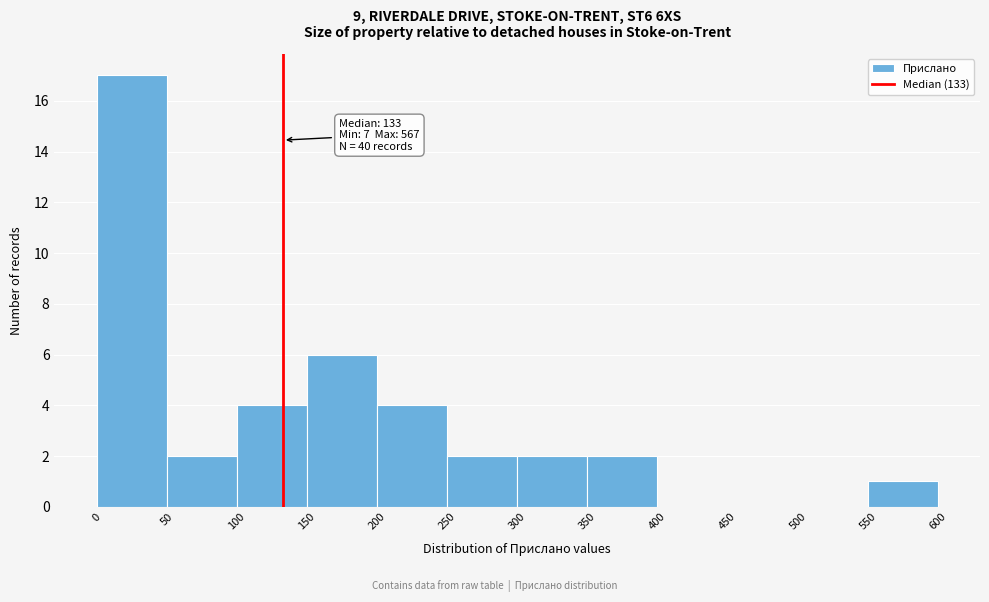

Over which range of the x-axis is the bar tallest?

0 to 50